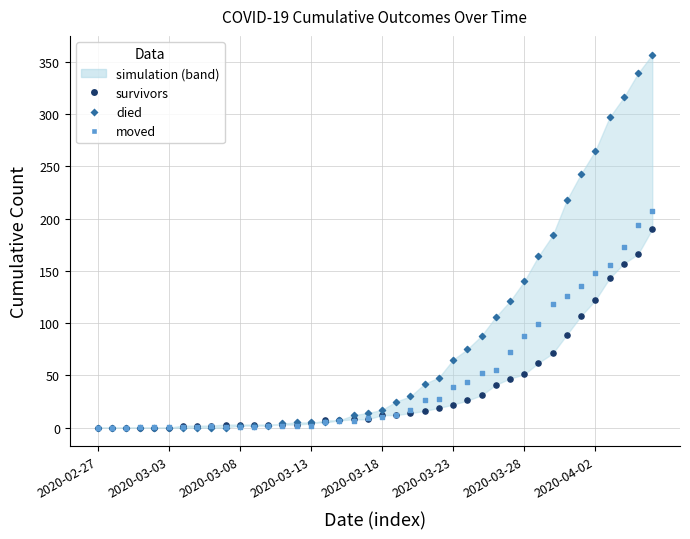

Which series reaches the maximum Y coordinate?

died